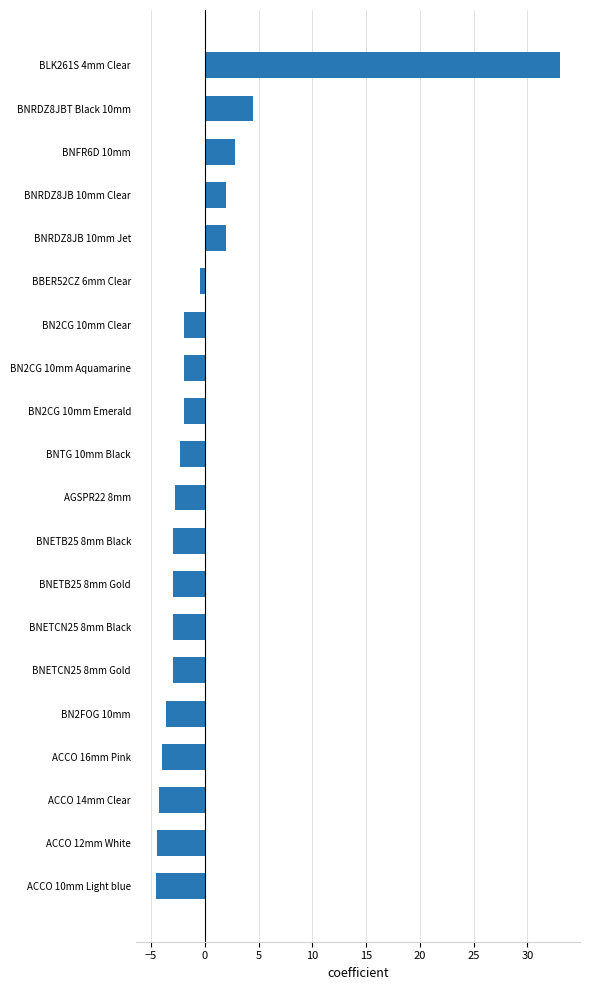

Are the bars horizontal?

Yes